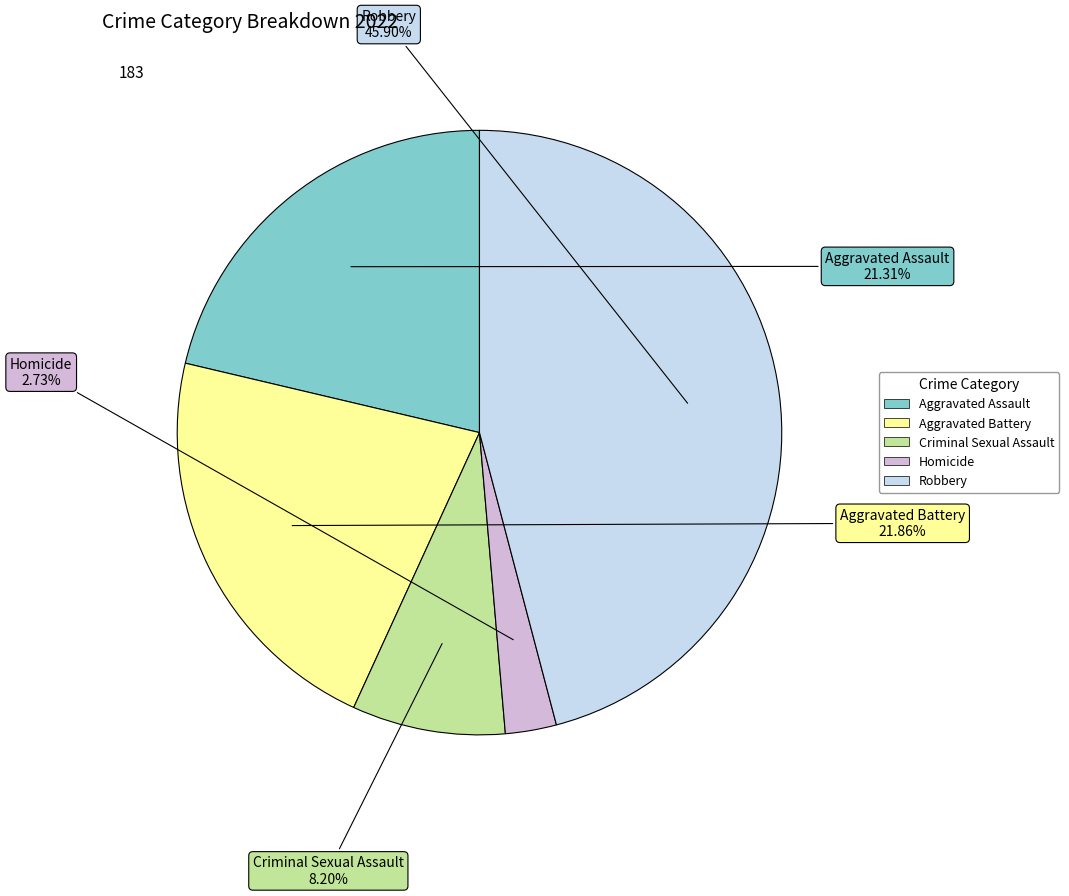

Does Criminal Sexual Assault account for over 50% of the chart?

No